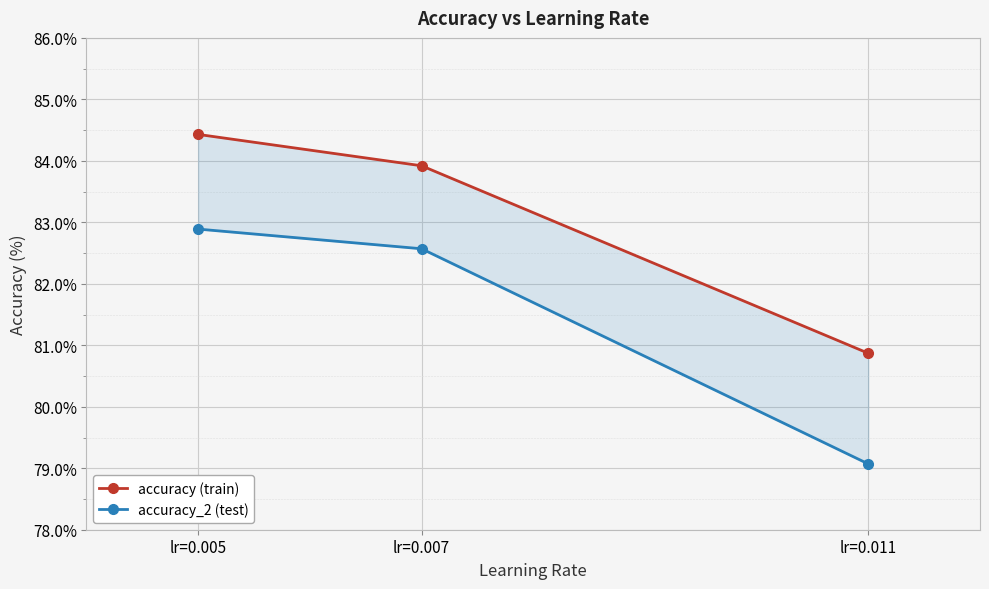

Is it true that accuracy (train) equals 42.6 at lr=0.007?

False